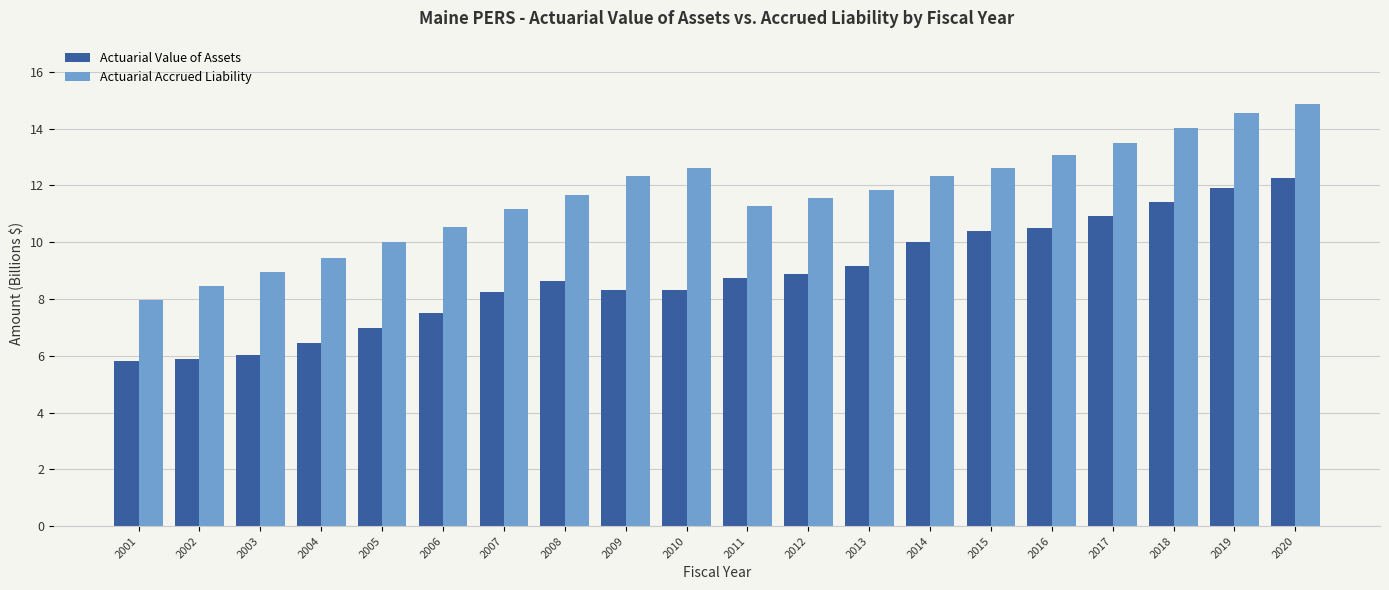

What is the value of the Actuarial Value of Assets bar at the 6th from the left?

7.5